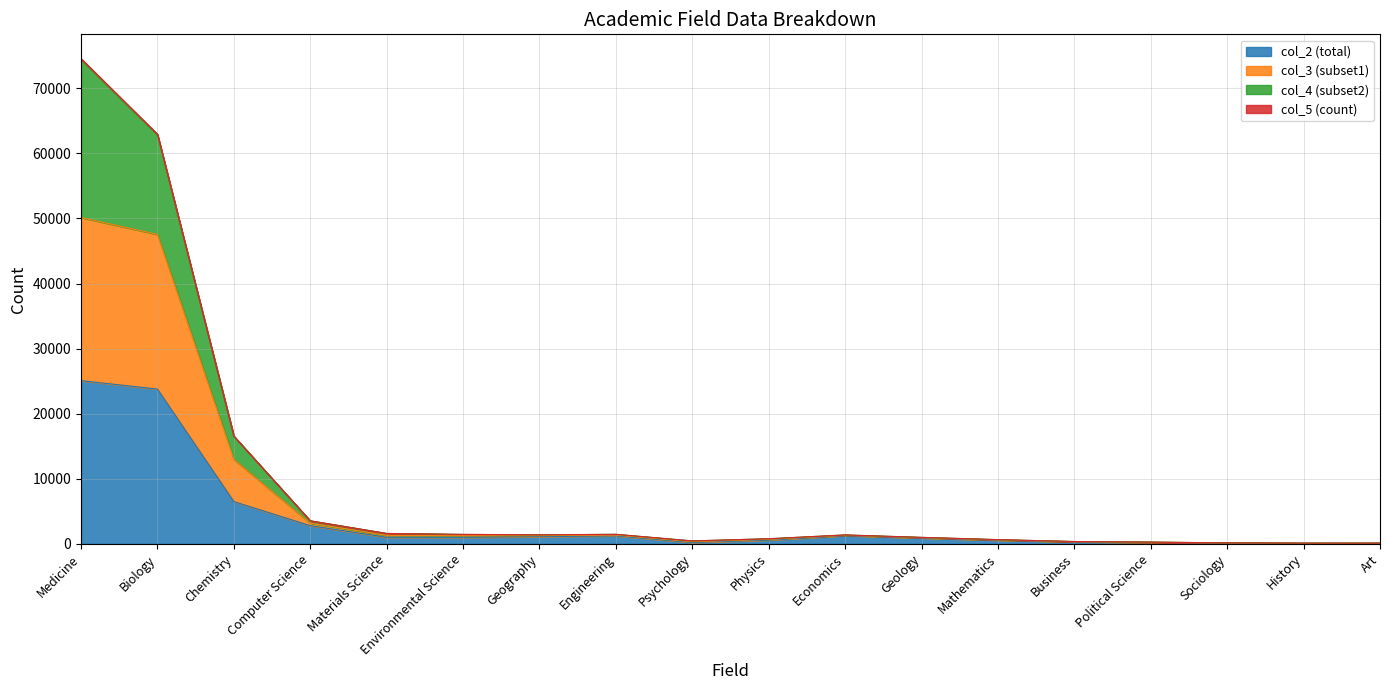

What are all the series names shown in the legend?

col_2 (total), col_3 (subset1), col_4 (subset2), col_5 (count)